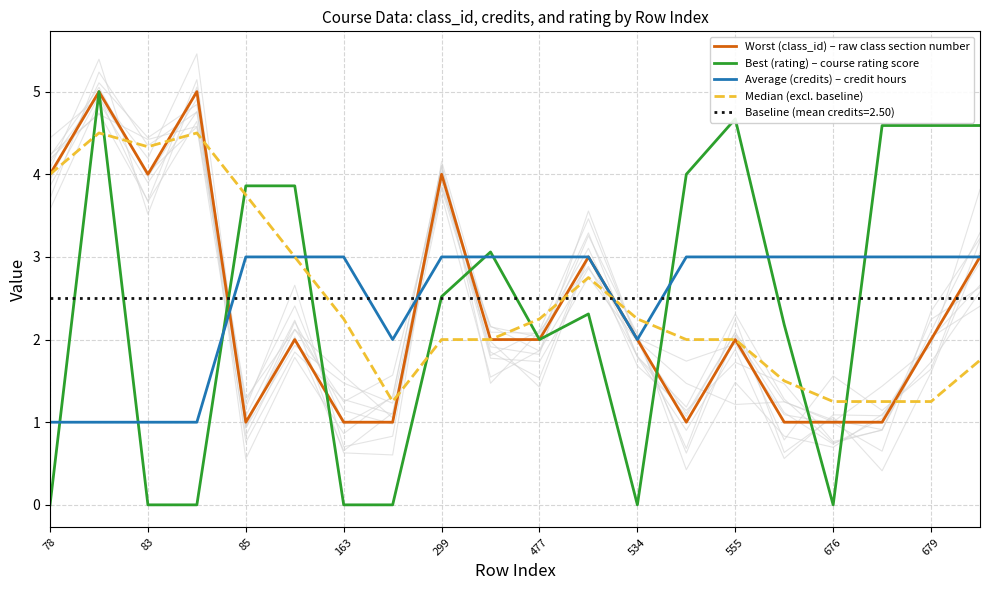

The Average (credits) – credit hours series shows 1.4 at 78. True or false?

False